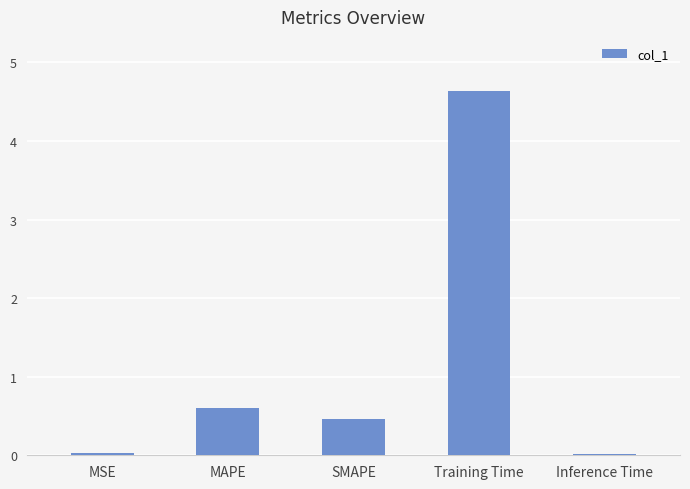

Which category has the highest value across all series?

Training Time